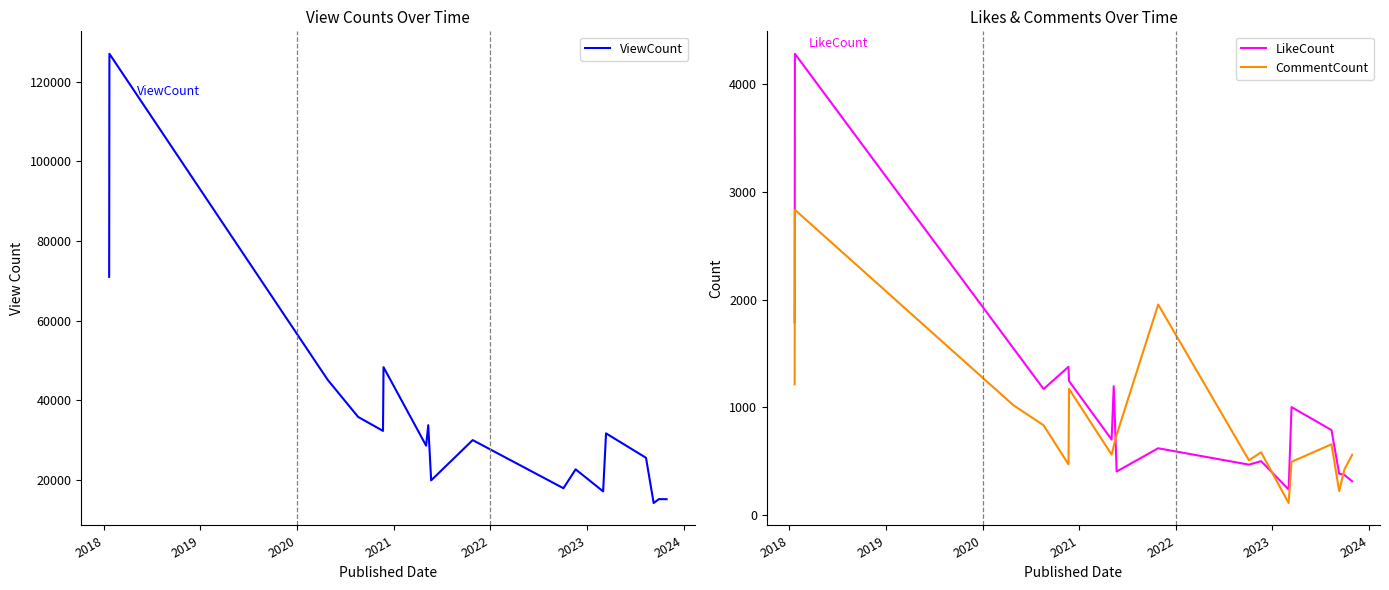

In ViewCount, how many points are lower than both neighbors (excluding endpoints)?

6